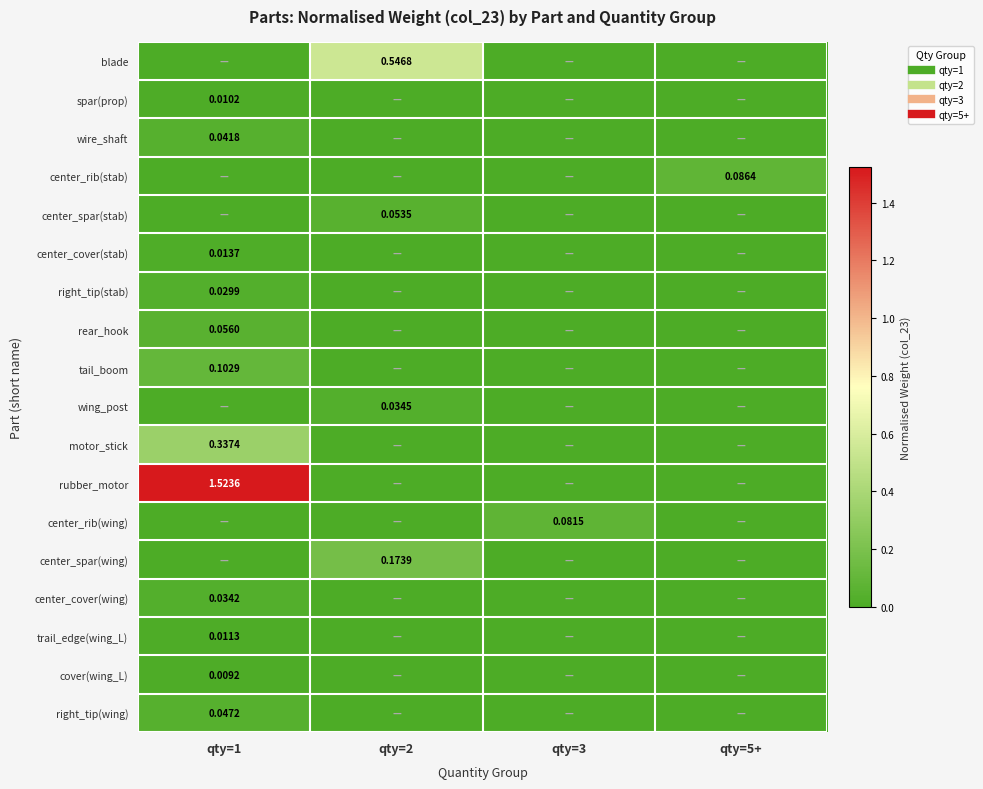

What is the total value across all series at qty=2?

0.8